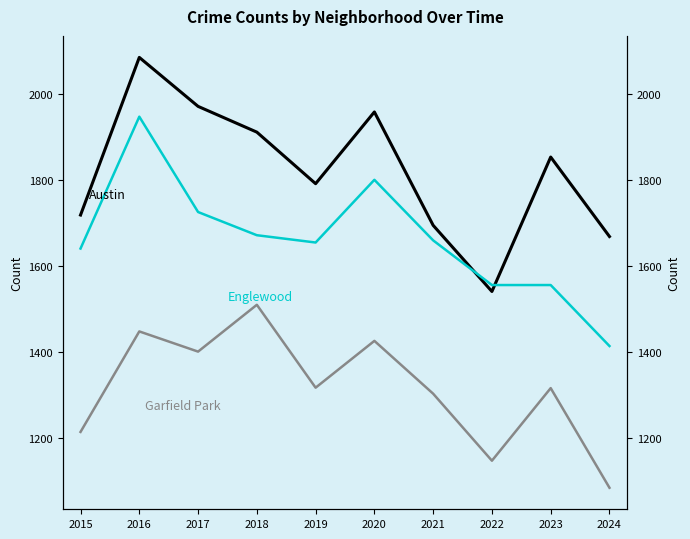

List the labels in order of Garfield Park value, smallest first.

2024, 2022, 2015, 2021, 2023, 2019, 2017, 2020, 2016, 2018